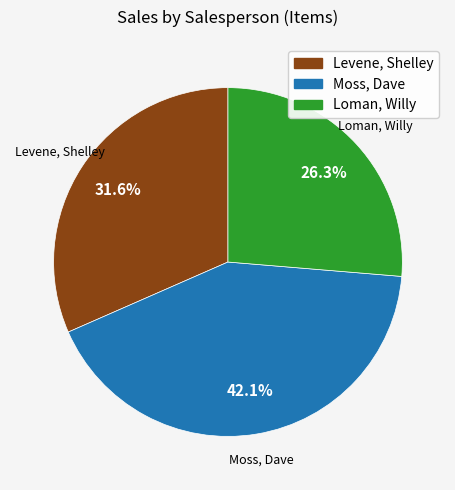

To the nearest percent, what percentage of the pie is Moss, Dave?

42%